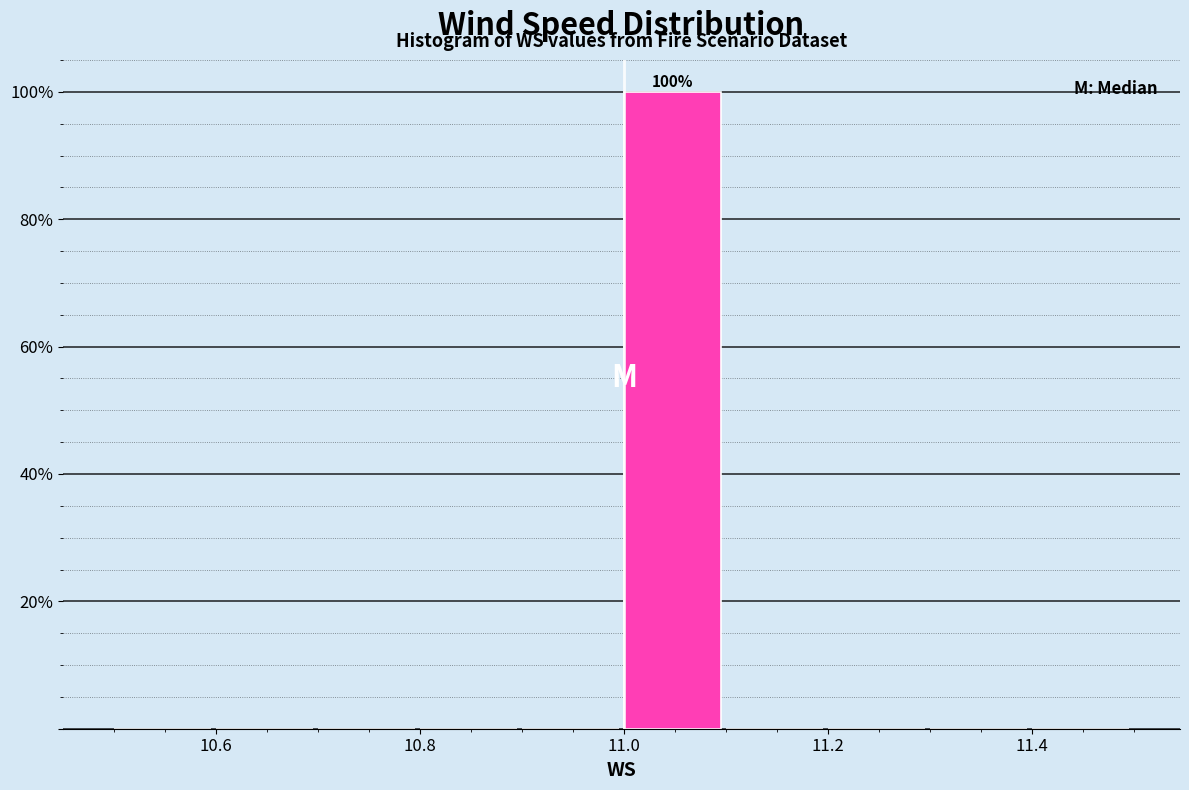

Which range on the x-axis has the tallest bar?

11.0 to 11.1